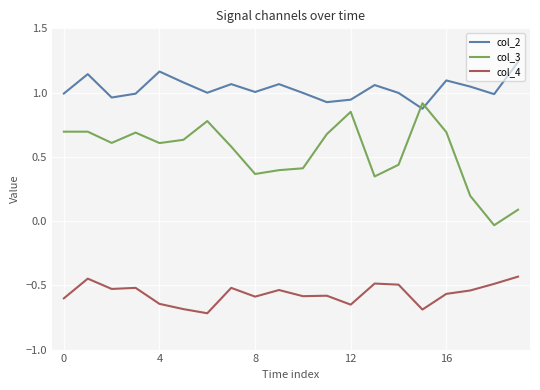

Which series has the largest range (max minus min)?

col_3